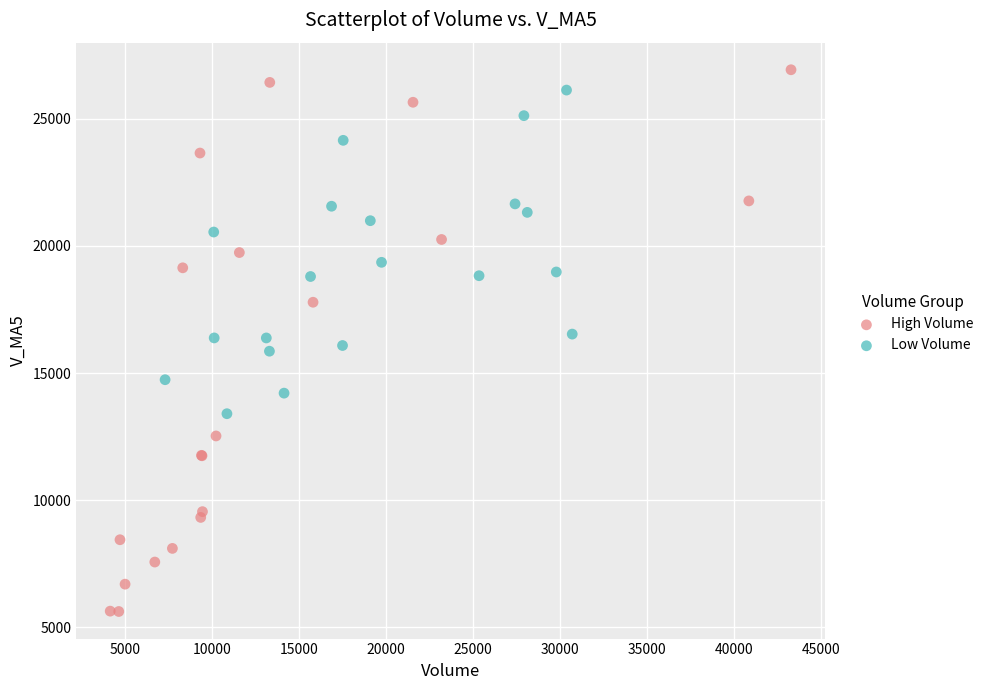

Which series has the largest Y range (max minus min)?

High Volume